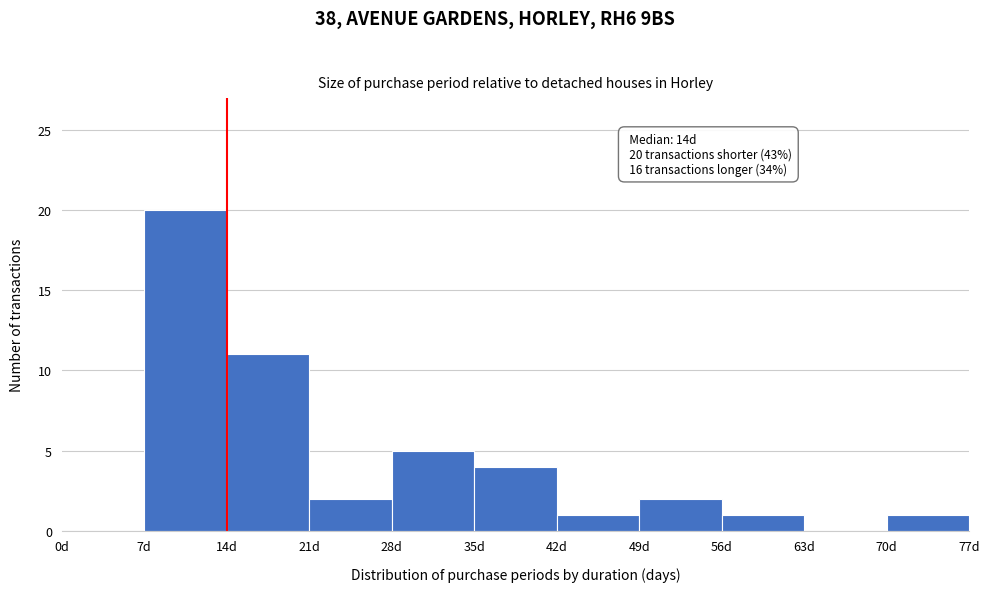

Over which range of the x-axis is the bar tallest?

7 to 14